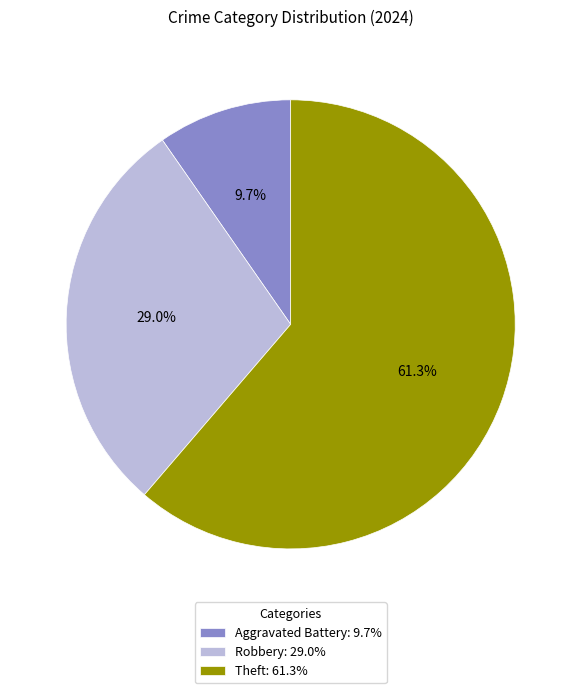

Is Theft: 61.3% the majority of the pie?

Yes